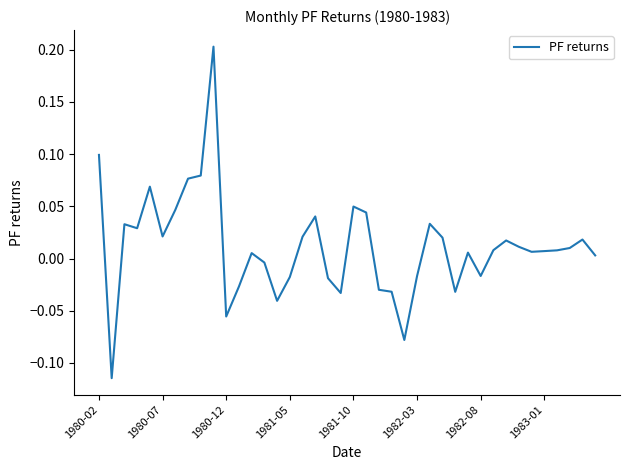

True or false: there are more than 0 points higher than both neighbors.

True